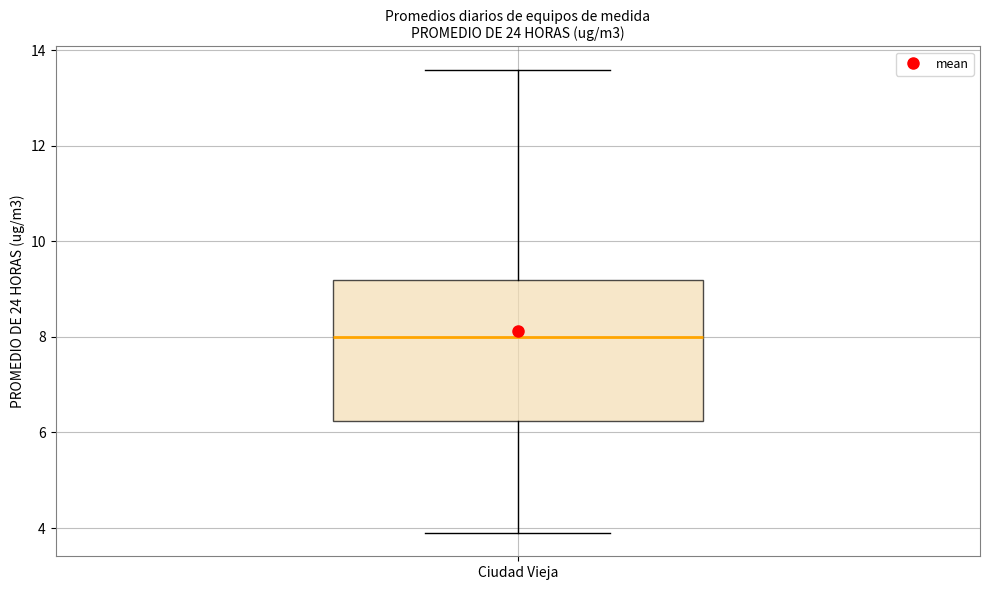

Transcribe this box plot: give where the median line is, the range the box spans, and where the two whiskers end, as read against the y-axis. The values are not printed on the chart, so give them approximately, as read against the axis.

median 8.0, box 6.2 to 9.2, whiskers 3.8 to 13.6